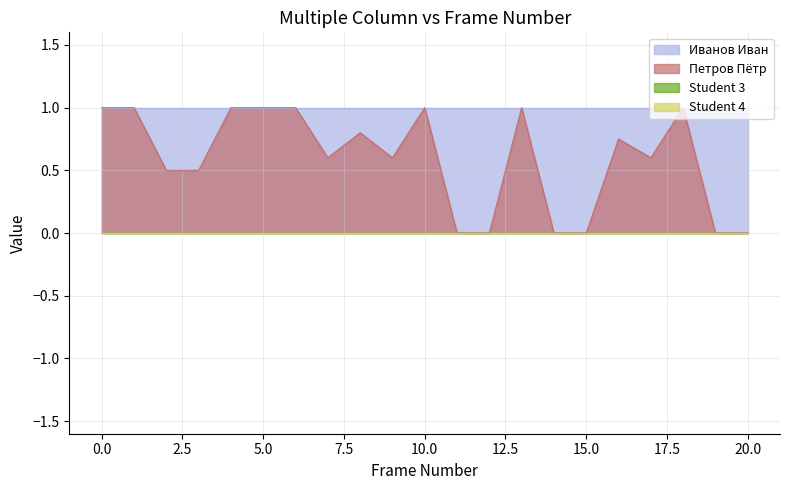

Which series has the largest range (max minus min)?

Петров Пётр